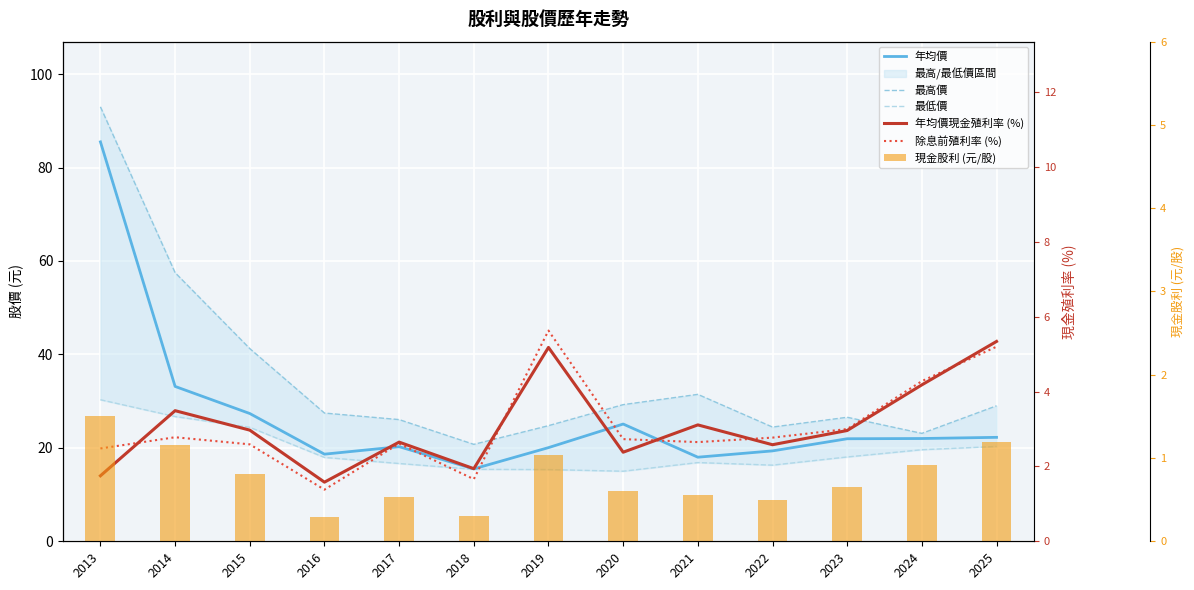

Where is 最低價 nearest to the value 22?

2025